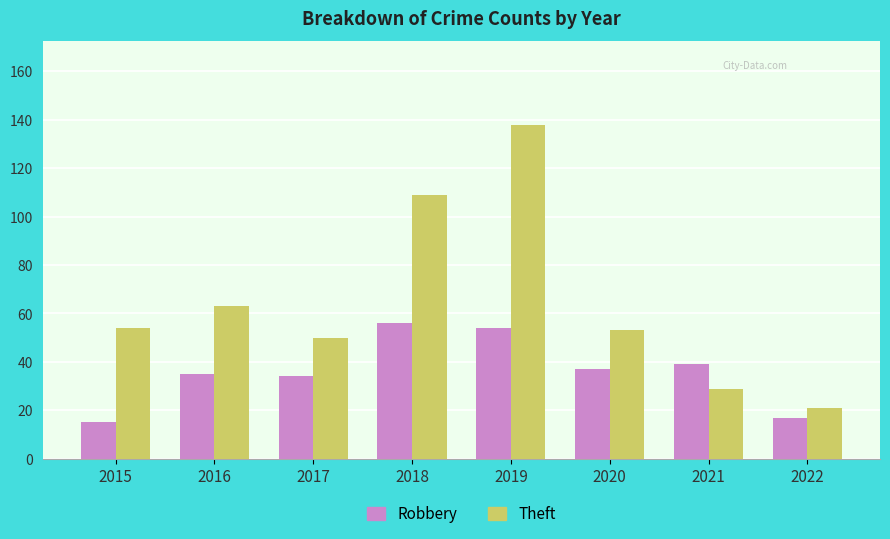

What is the value of the Robbery bar at the 7th from the left?

39